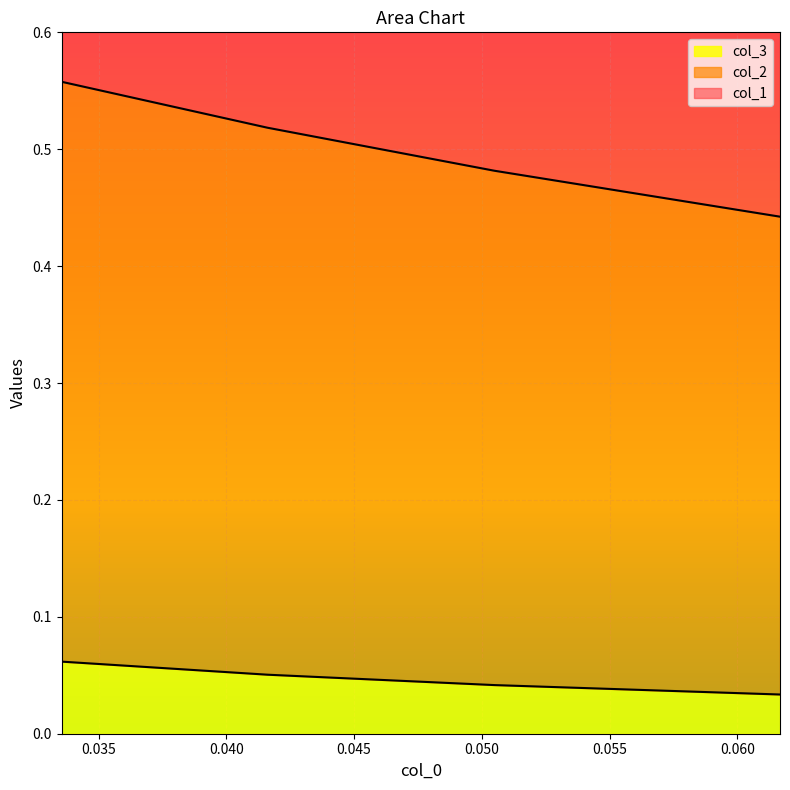

What are all the series names shown in the legend?

col_1, col_2, col_3